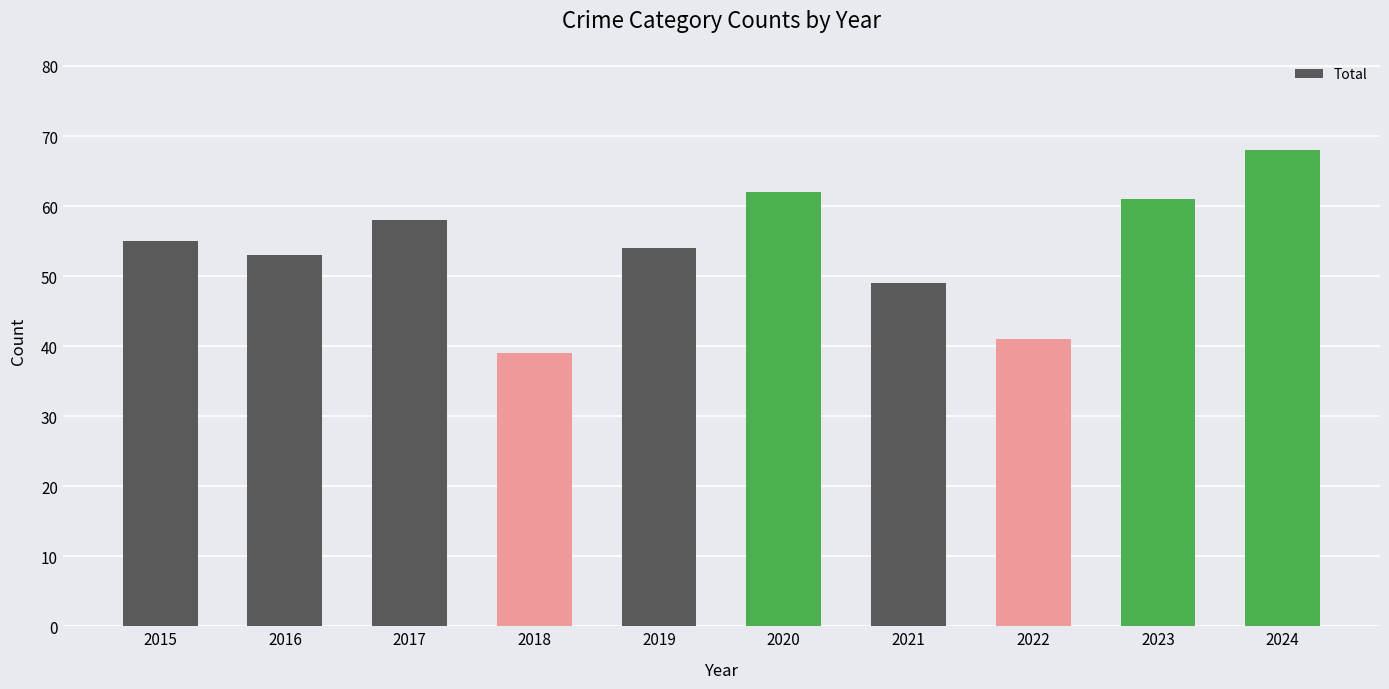

What value does the data have at 2022, to the nearest 10?

40